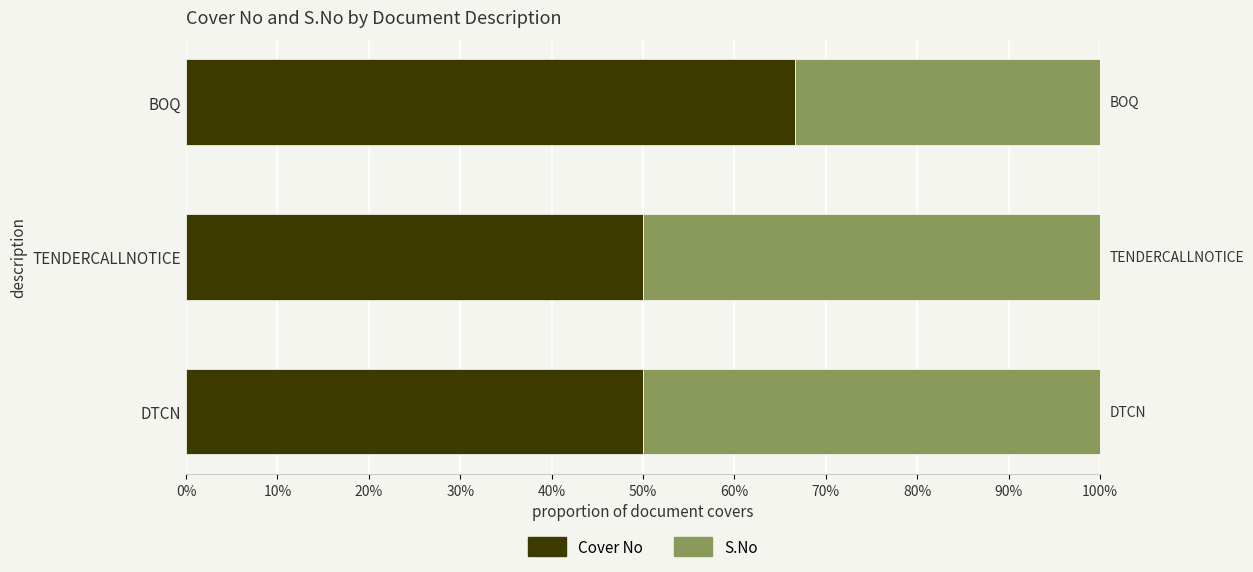

What is the lowest value of the Cover No series?

50.0